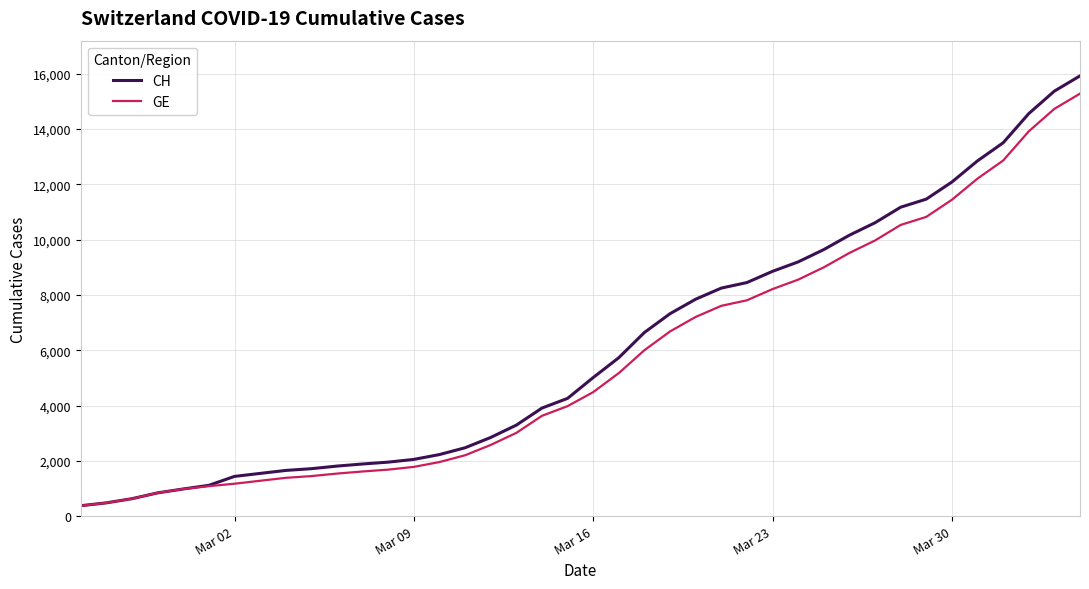

What is the greatest value displayed?

15926